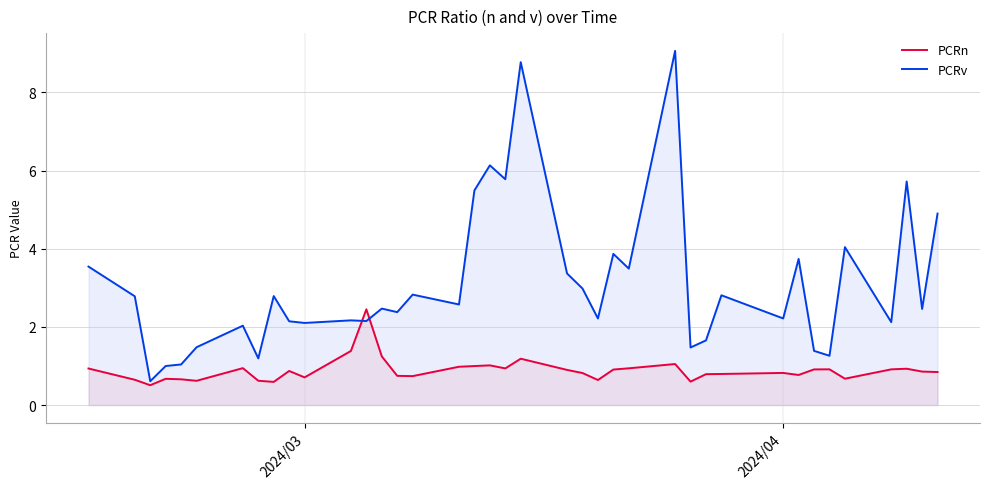

Is it true that PCRn equals 1.3 at 2024/04?

False